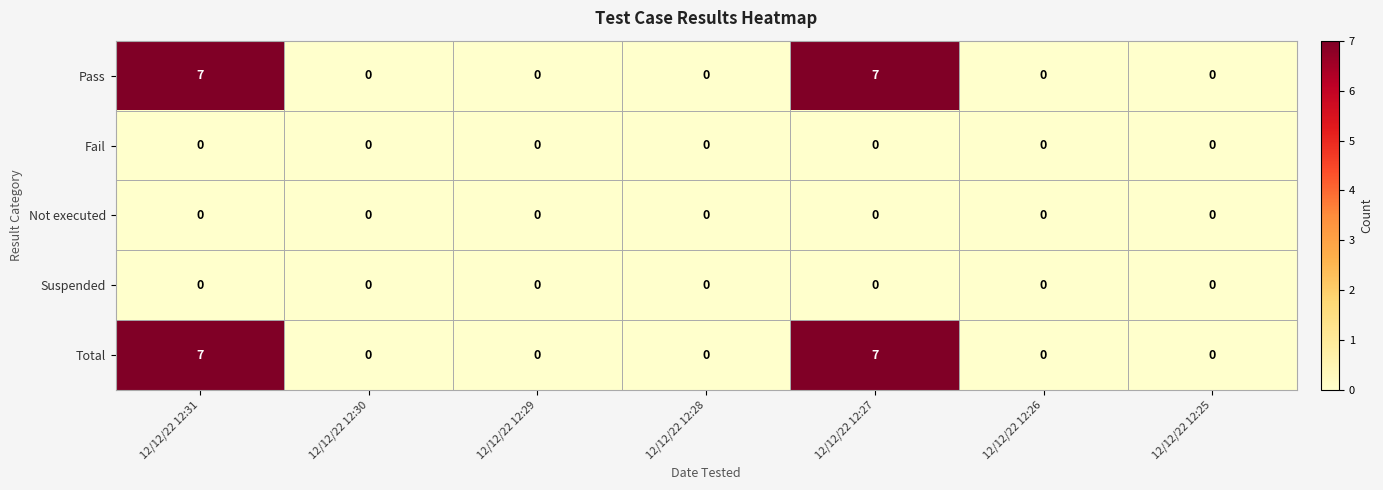

Count the Total values in the range 0 to 7.

7